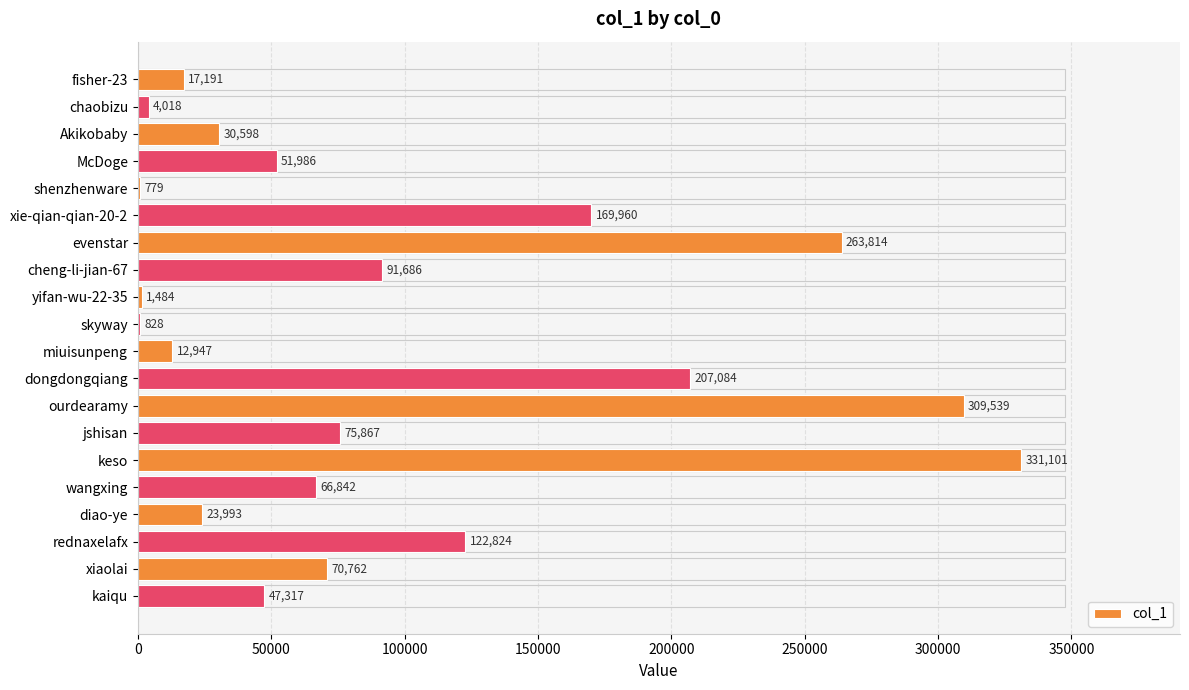

Approximately how many times larger is the value at fisher-23 compared to skyway?

20.8